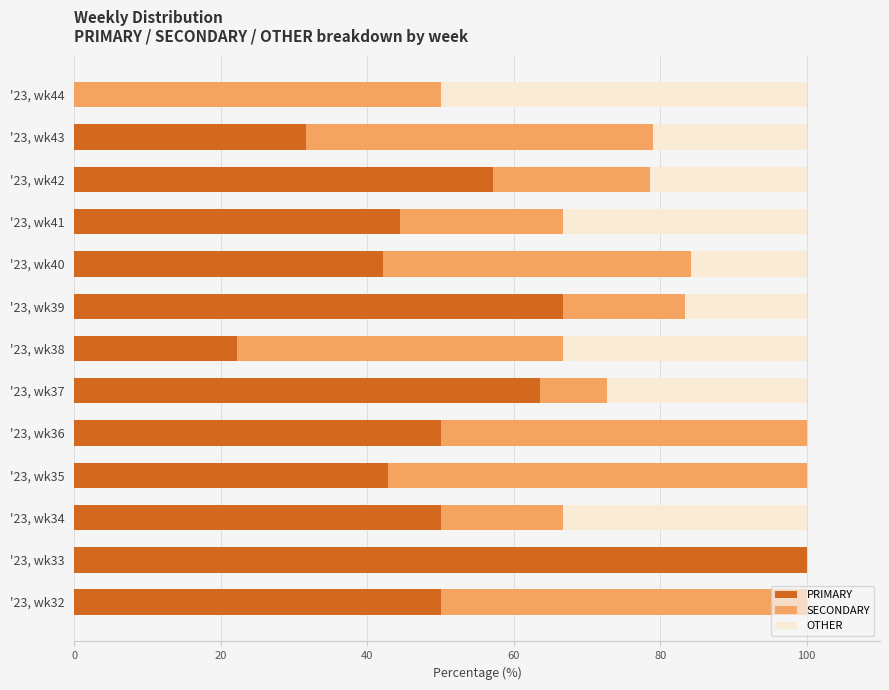

What is the total value across all series at '23, wk41?

100.0